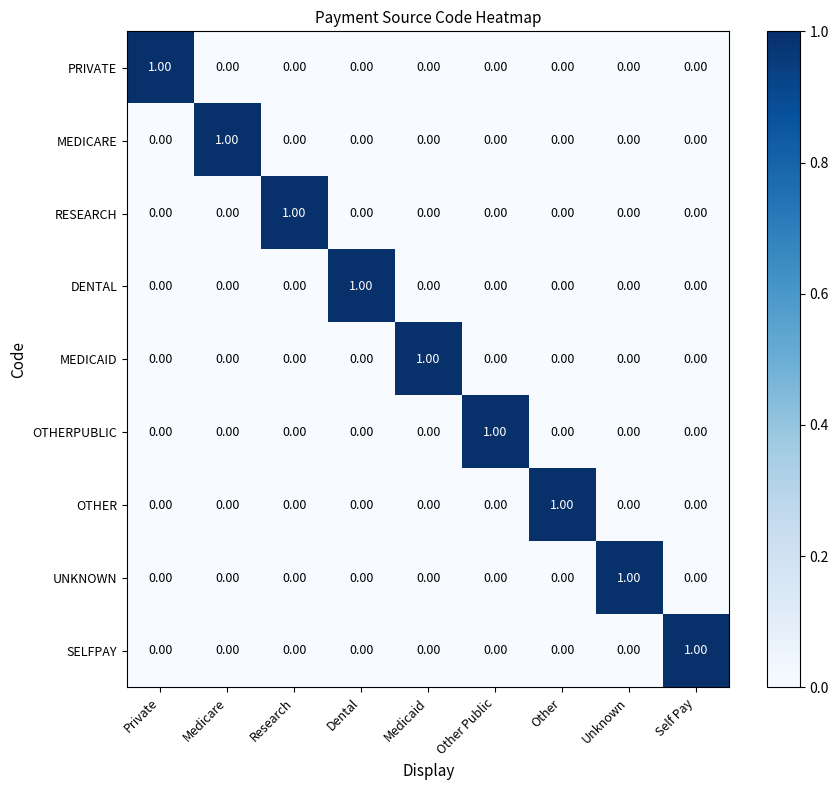

Which category has the highest value in the UNKNOWN series?

Unknown